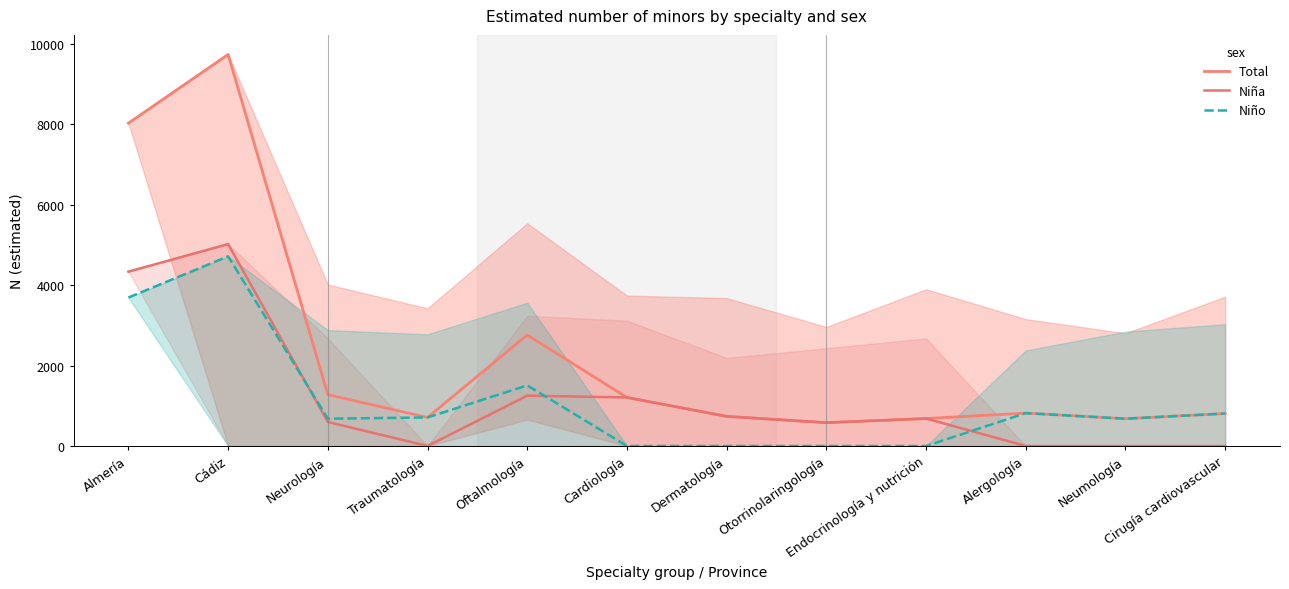

At which label does Niña reach its minimum?

Traumatología